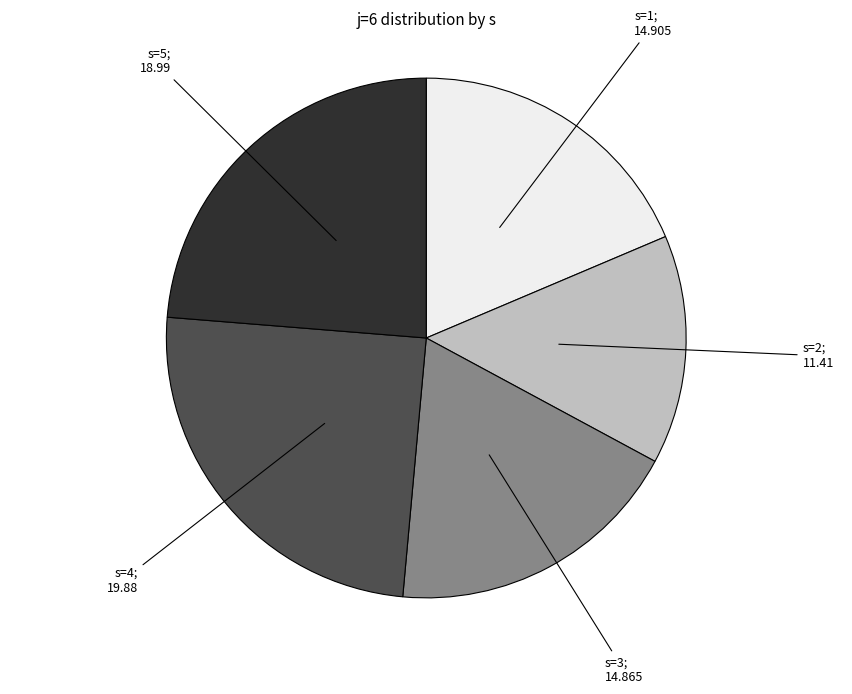

Does any single category account for the majority?

No